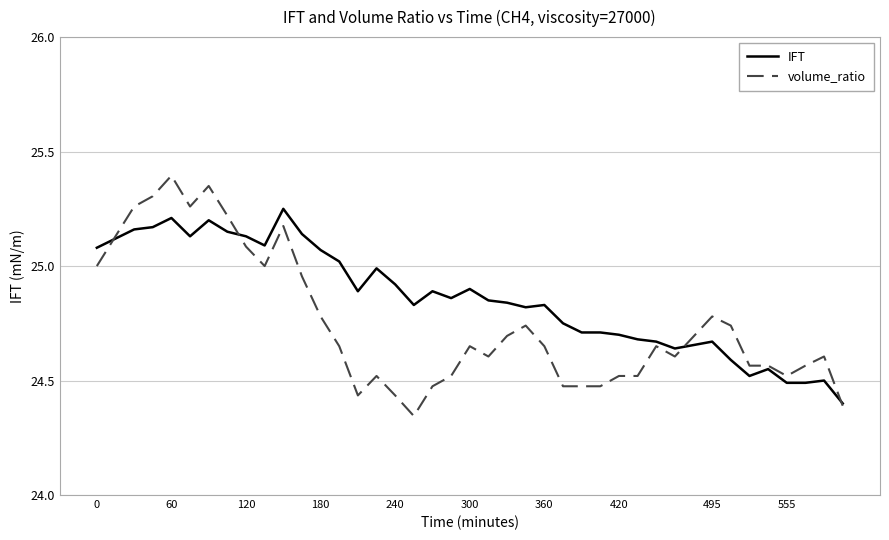

What is the maximum value shown in the chart?

25.4